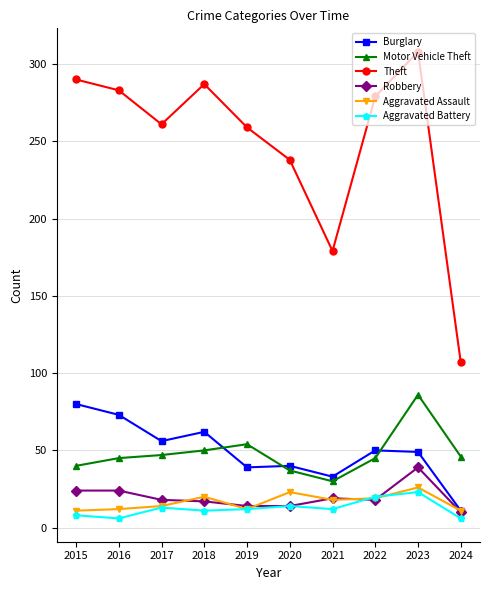

What is the highest value of the Theft series?

308